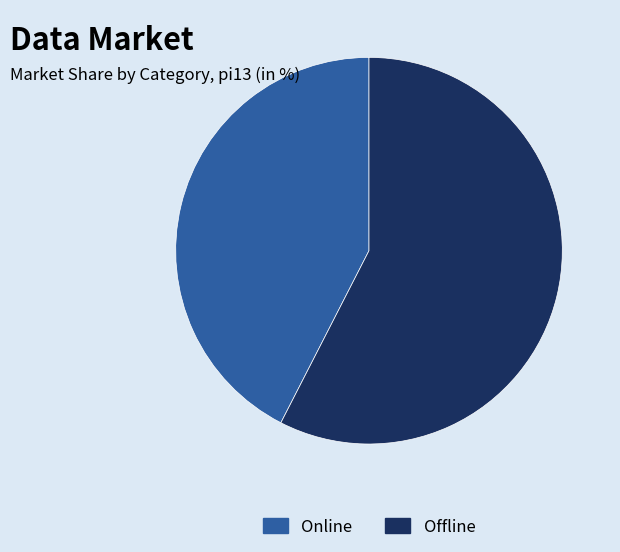

The Online slice represents 55% of the pie. True or false?

False